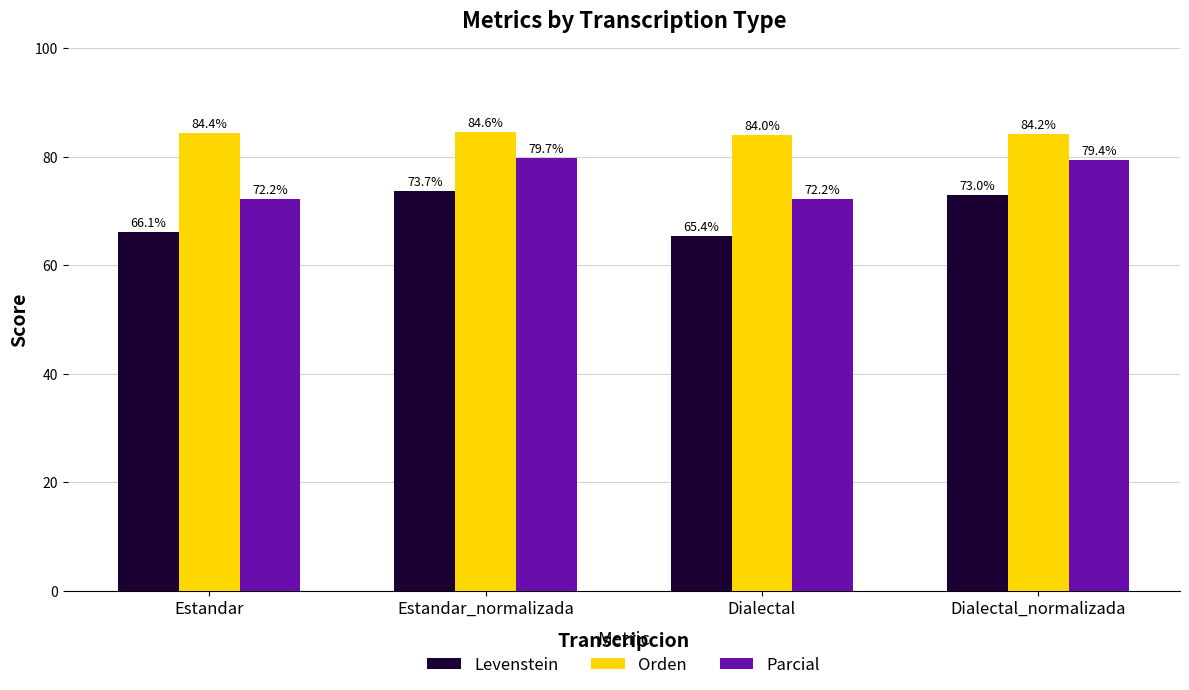

At how many categories does at least one series exceed 68?

4